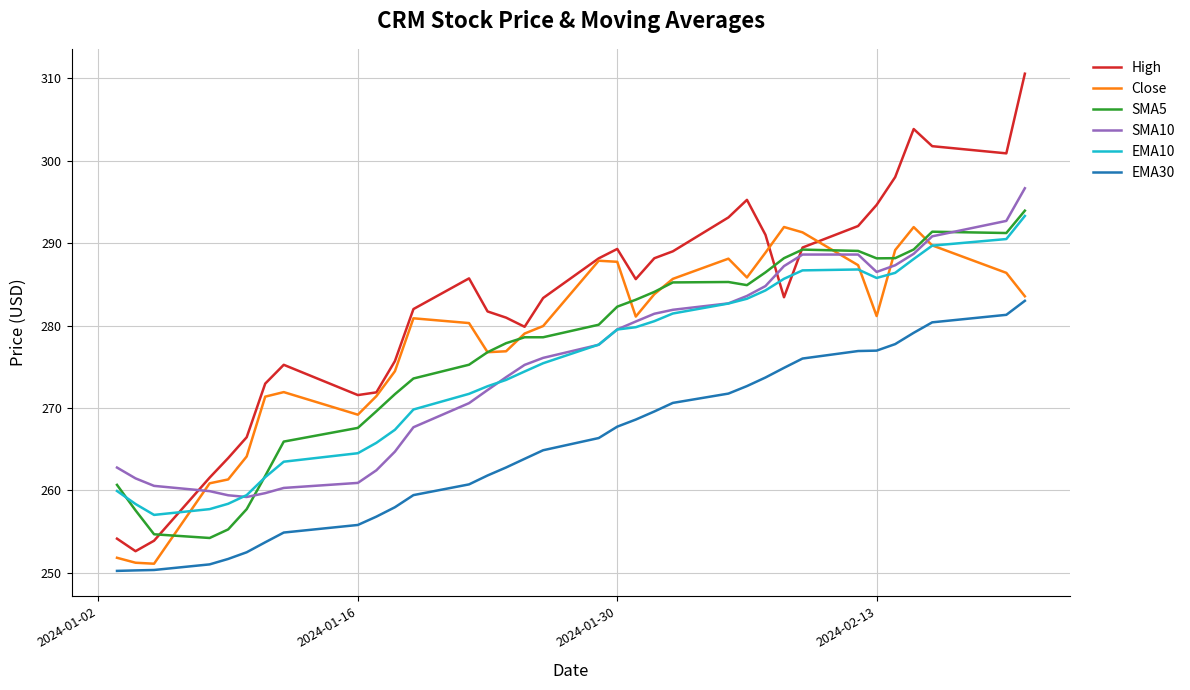

What are all the series names shown in the legend?

High, Close, SMA5, SMA10, EMA10, EMA30